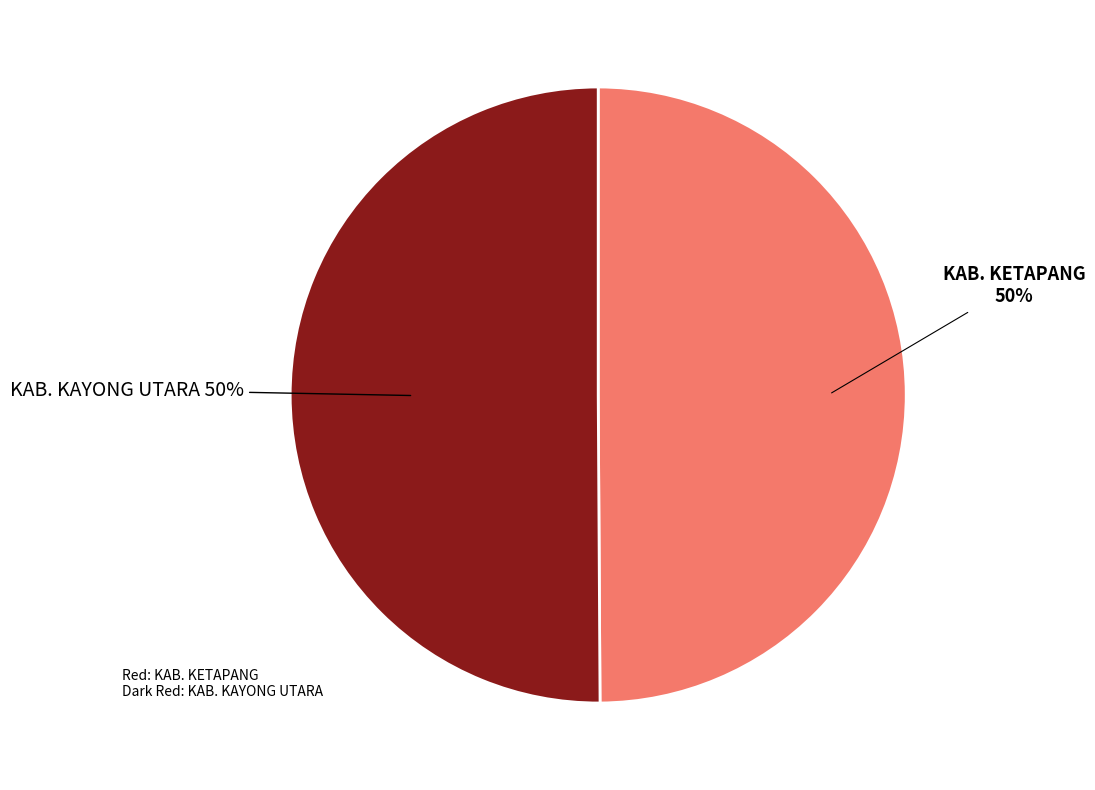

Count the number of slices in the pie.

2